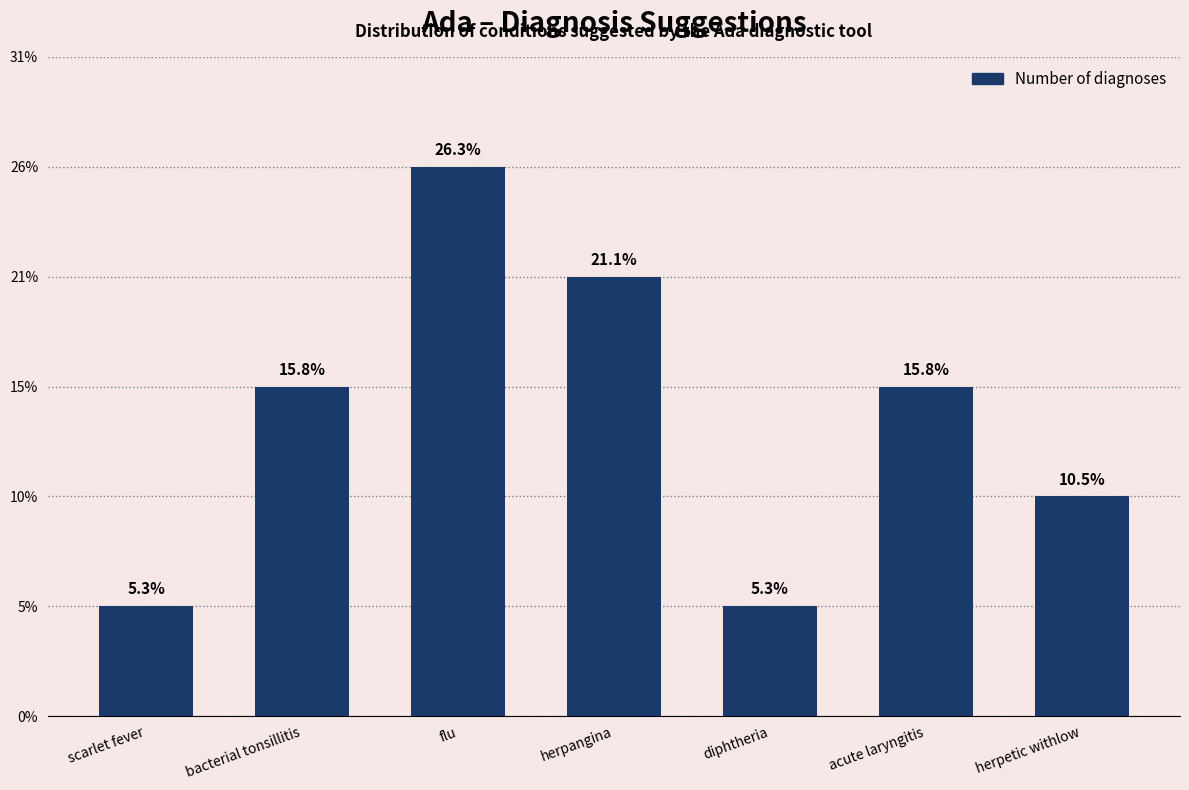

Are the bars horizontal?

No